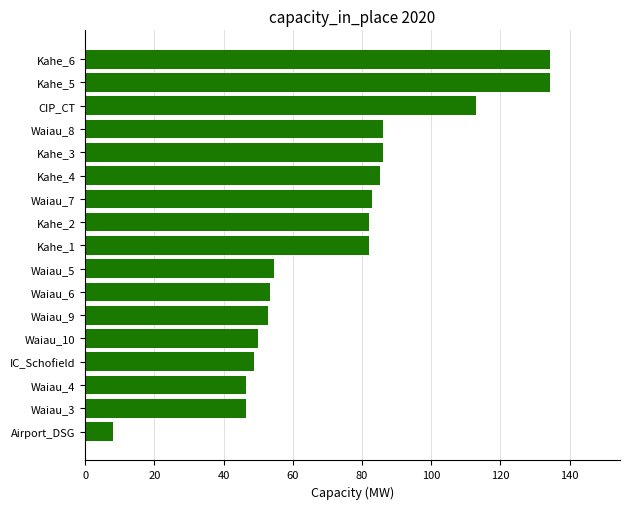

What is the minimum value shown in the chart?

8.0